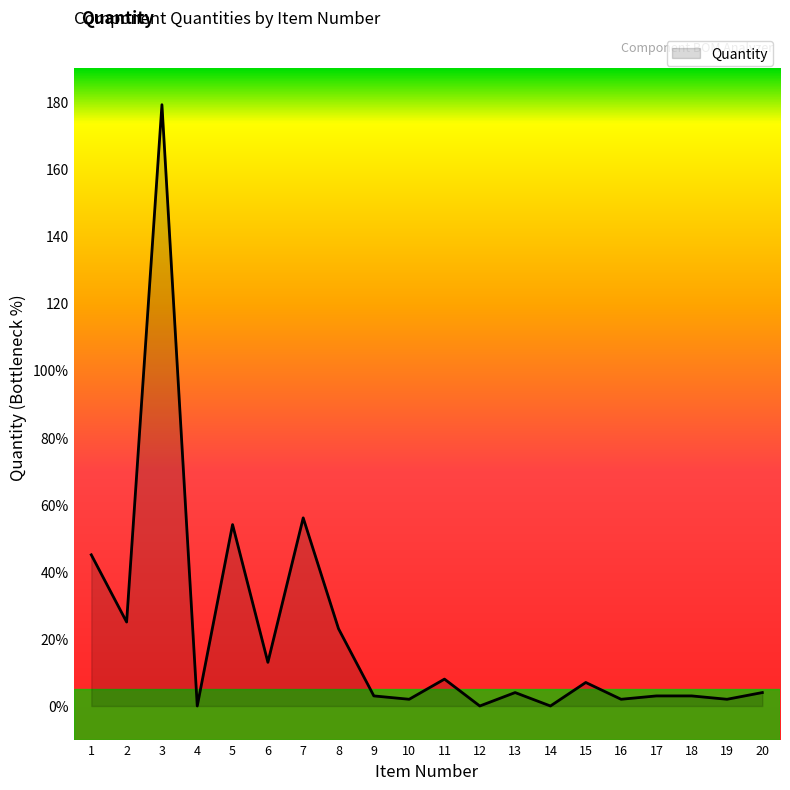

Rank the categories by value from lowest to highest.

4, 12, 14, 10, 16, 19, 9, 17, 18, 13, 20, 15, 11, 6, 8, 2, 1, 5, 7, 3